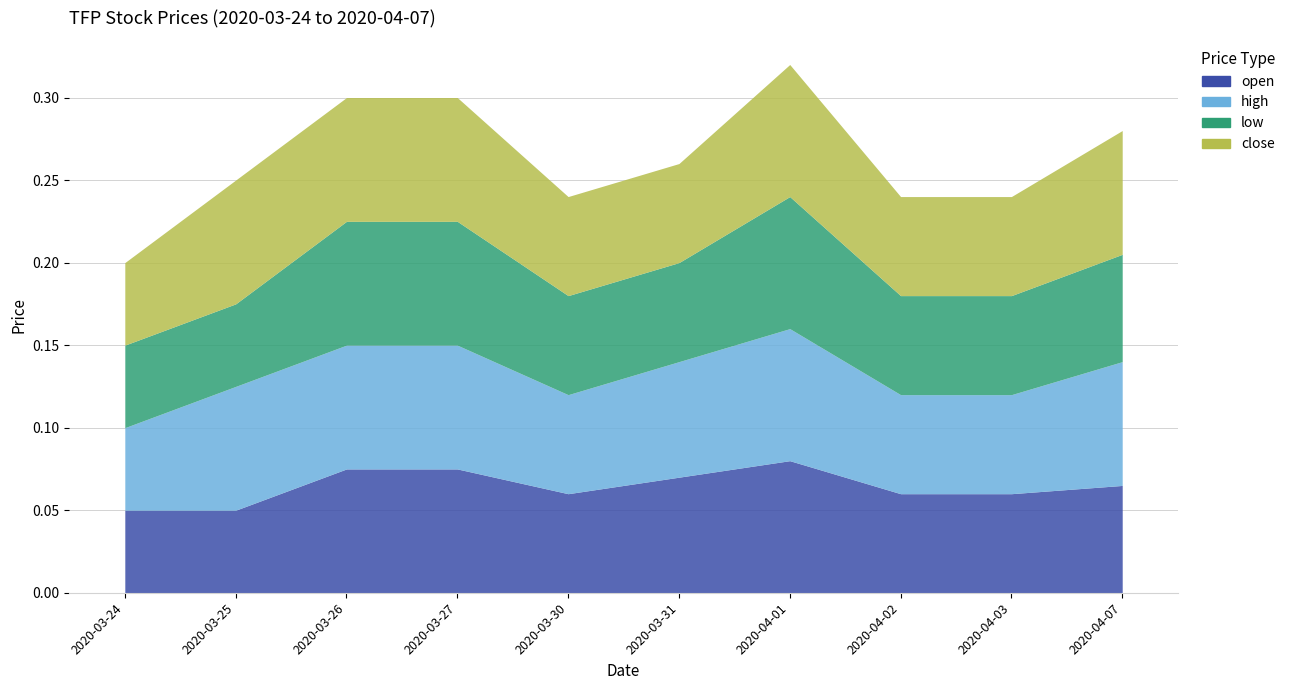

Which label corresponds to the smallest value in the chart?

2020-03-24